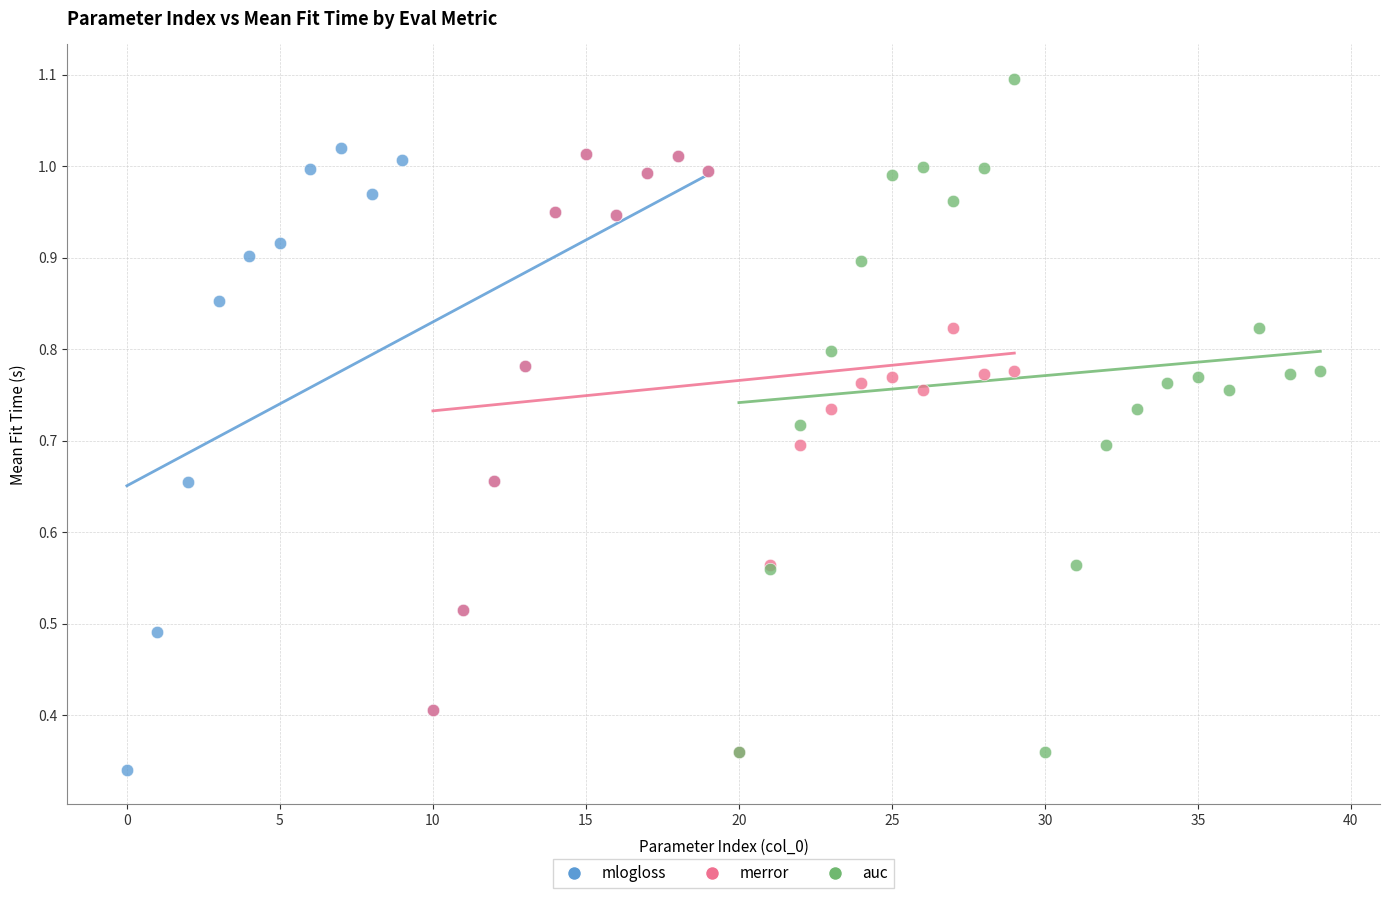

Which series has the widest spread of Y values?

auc